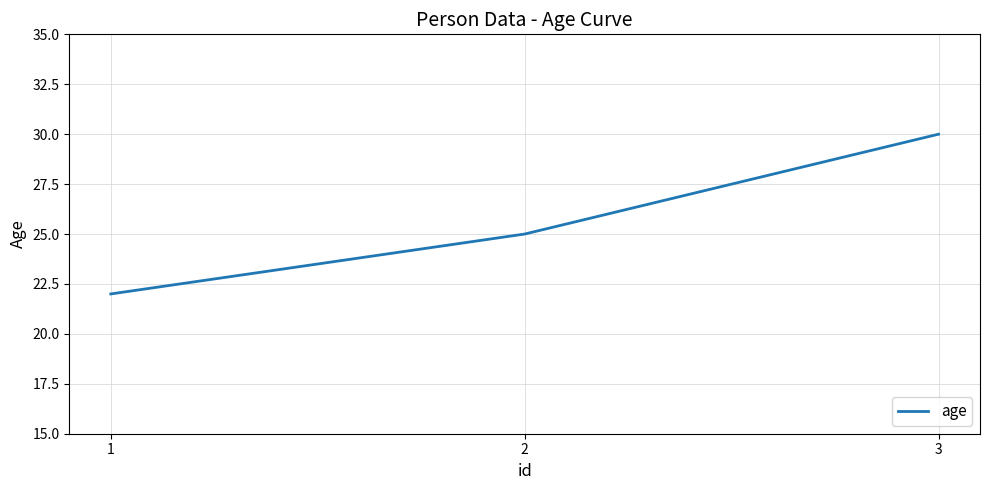

Reading right to left, extract all data points from this chart.

30	25	22